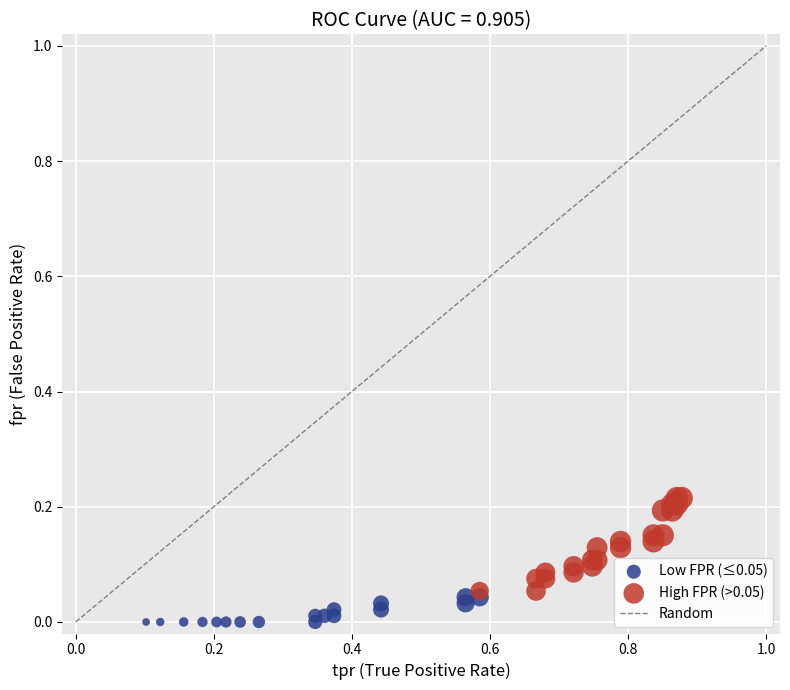

Which series has the widest spread of Y values?

High FPR (>0.05)